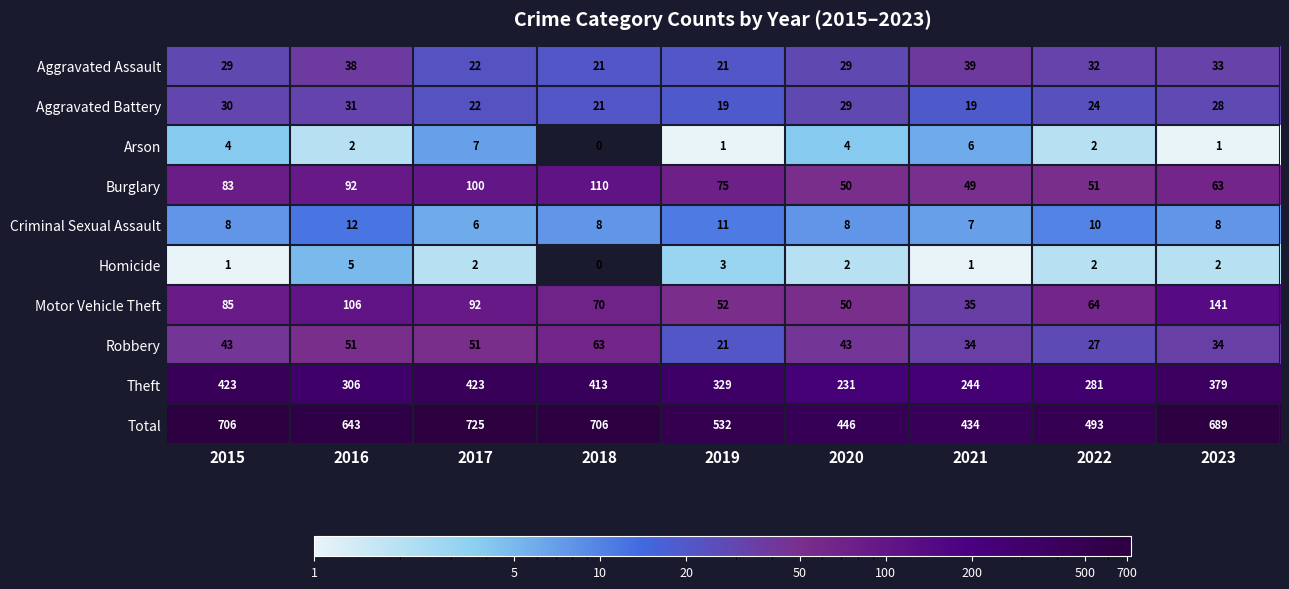

What is the difference between the maximum and minimum values in the Burglary series?

61